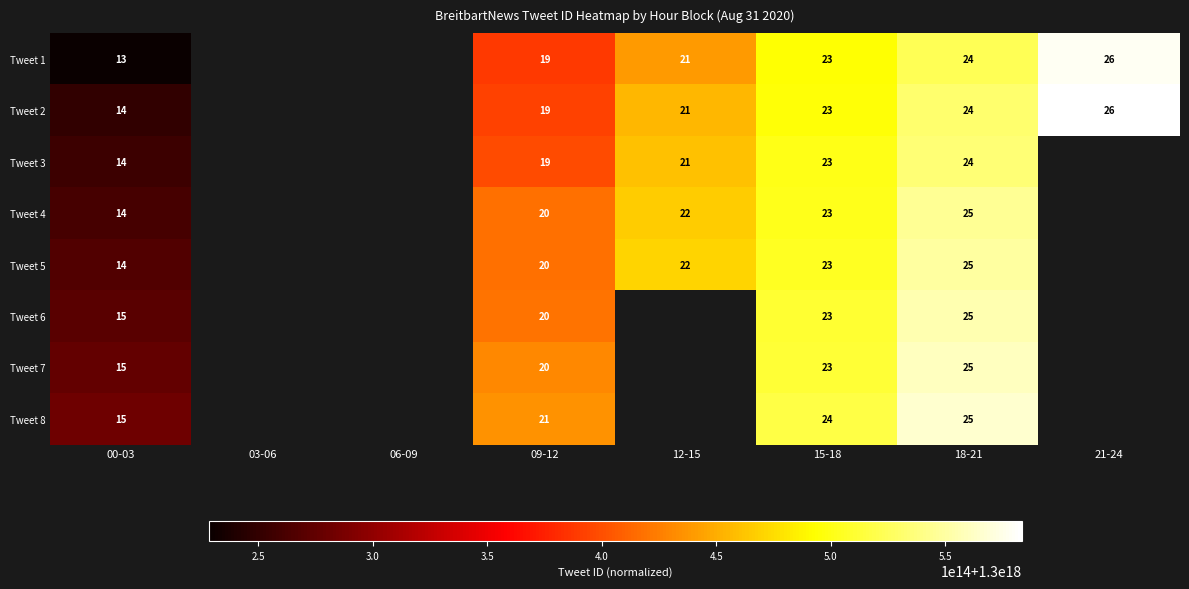

The value of Tweet 3 at 12-15 is 21. True or false?

True